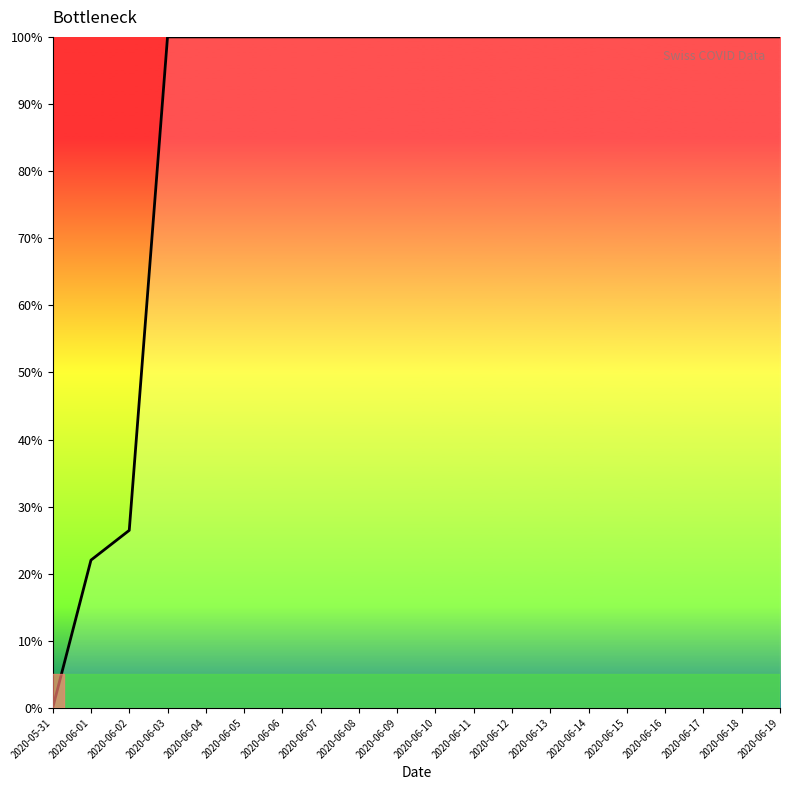

What is the difference between the second highest and second lowest values?

78.0